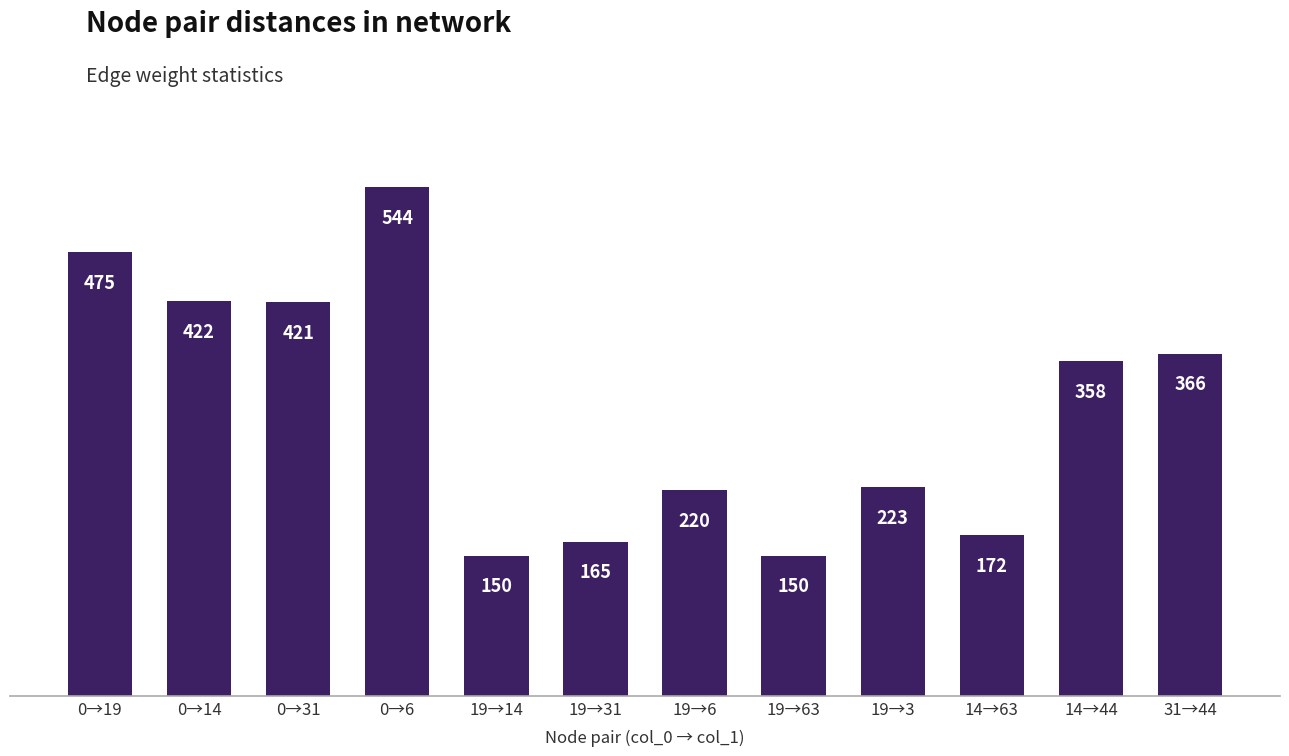

What value does the data have at 0→6, to the nearest 50?

550